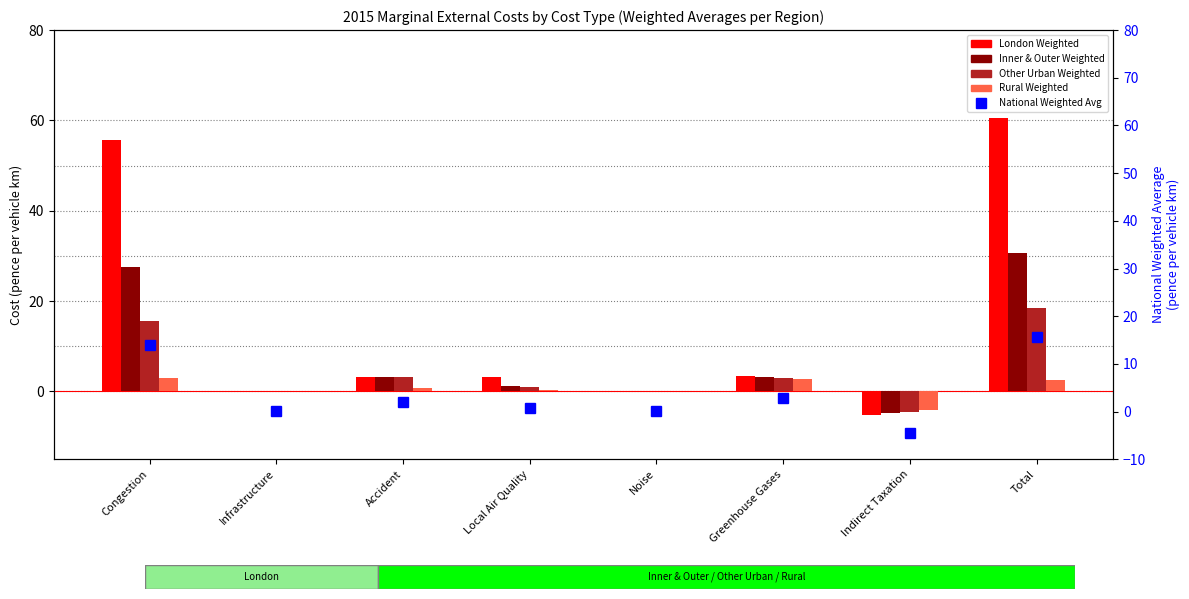

What is the approximate value of Inner & Outer Weighted at Indirect Taxation?

-4.8